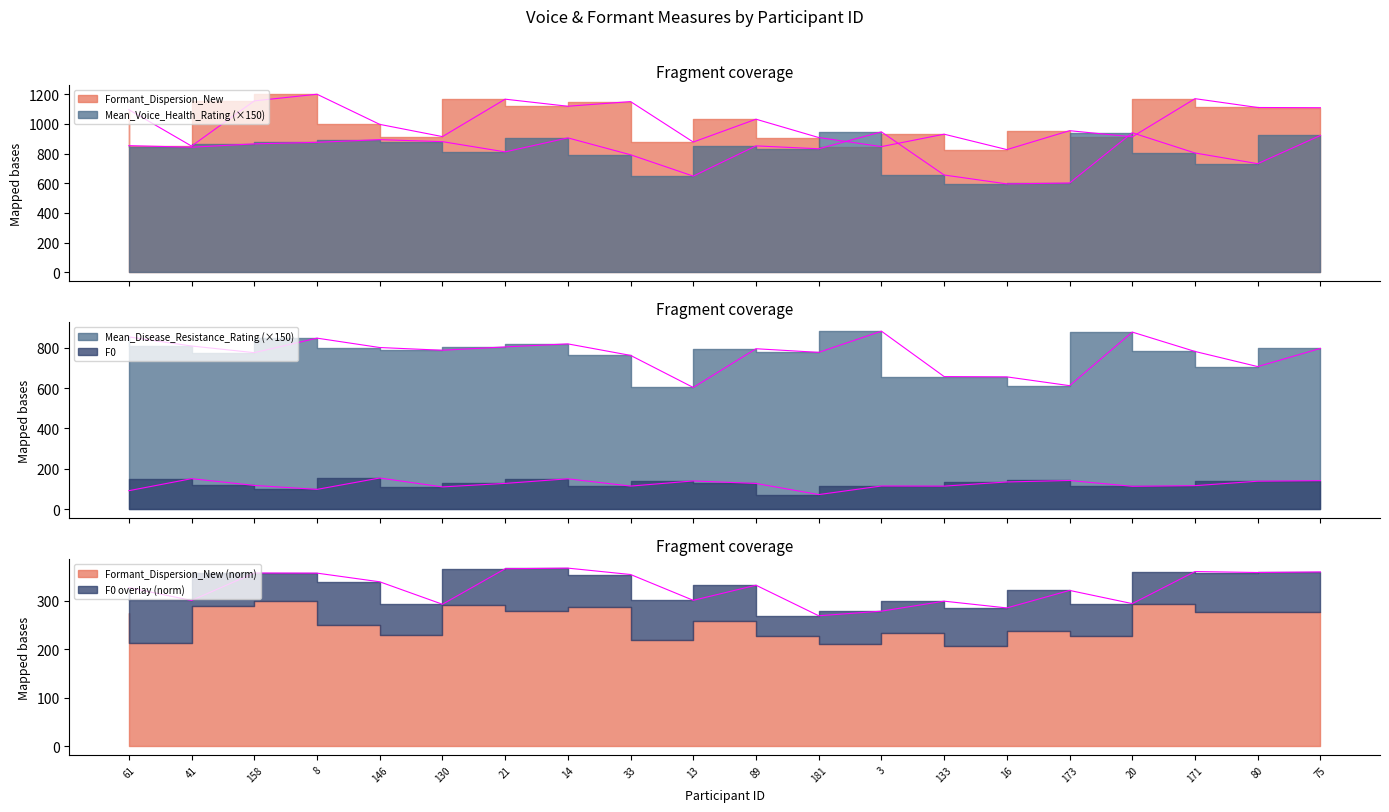

Which series has the widest spread of values?

Formant_Dispersion_New